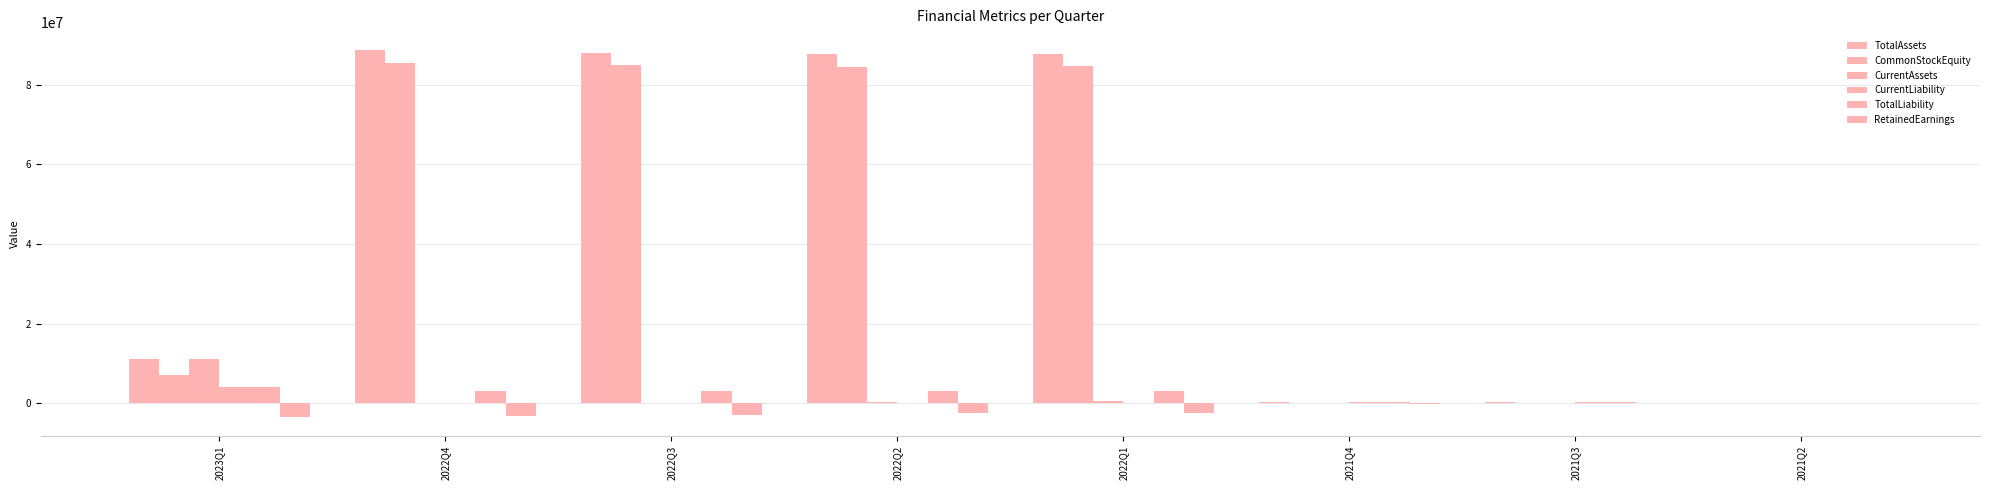

How many groups of bars are there?

8